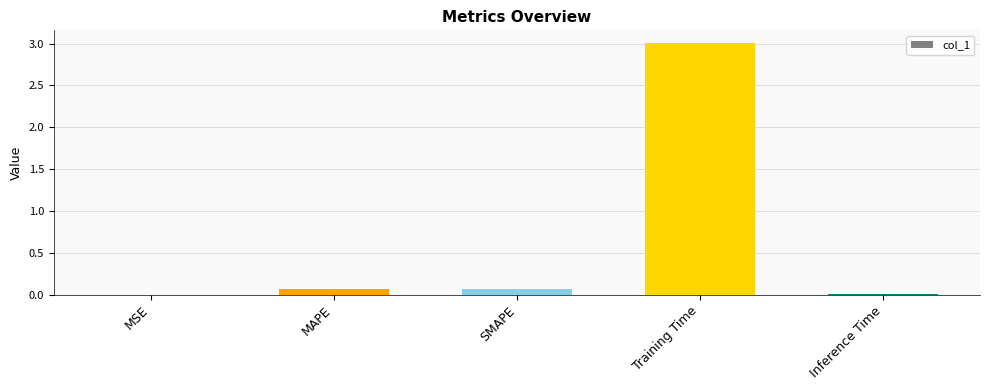

Does the chart contain stacked bars?

No